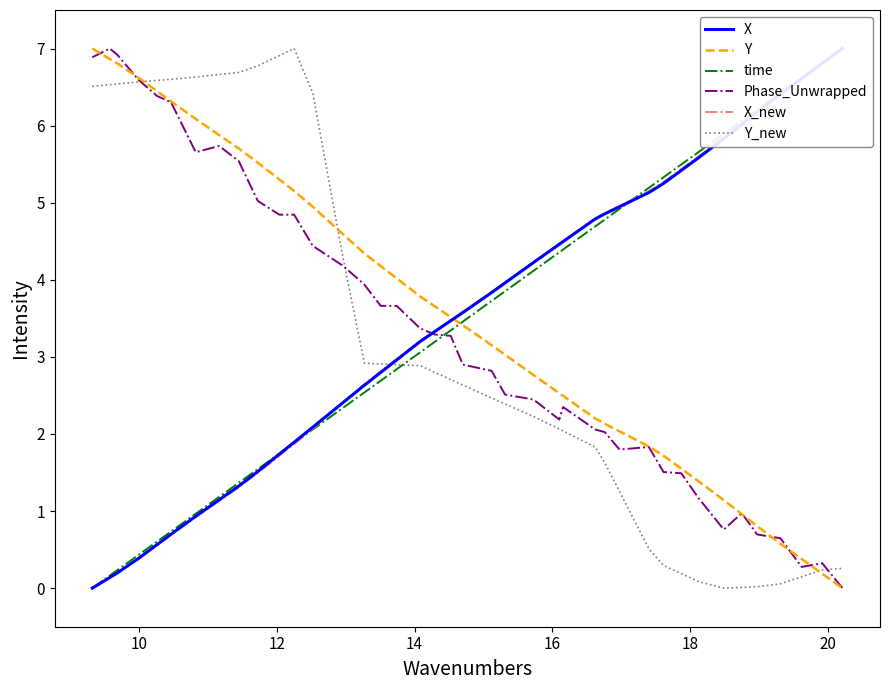

Which series ends up on top after the final intersection of Phase_Unwrapped and X_new?

X_new